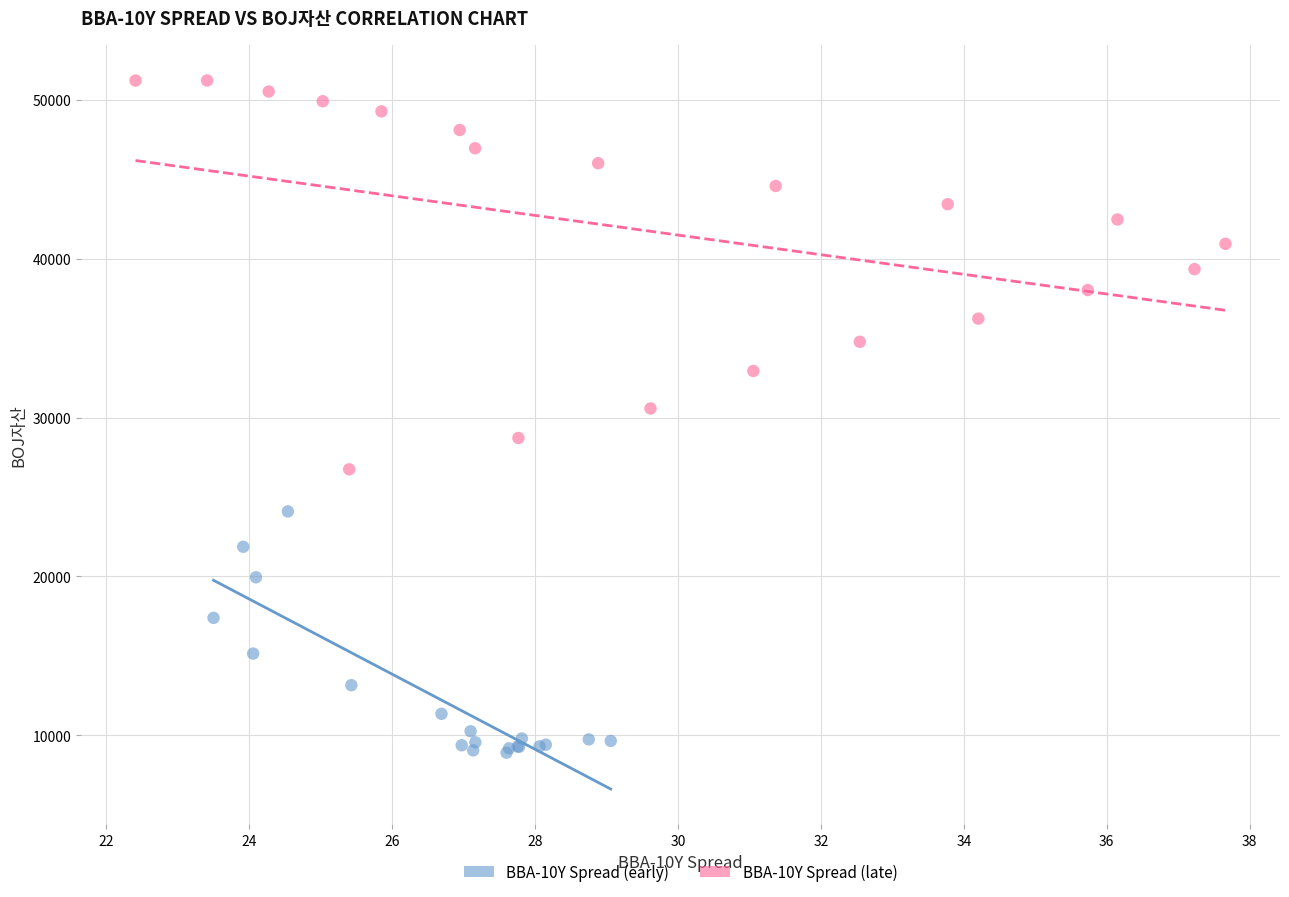

What are all the series names shown in the legend?

BBA-10Y Spread (early), BBA-10Y Spread (late)